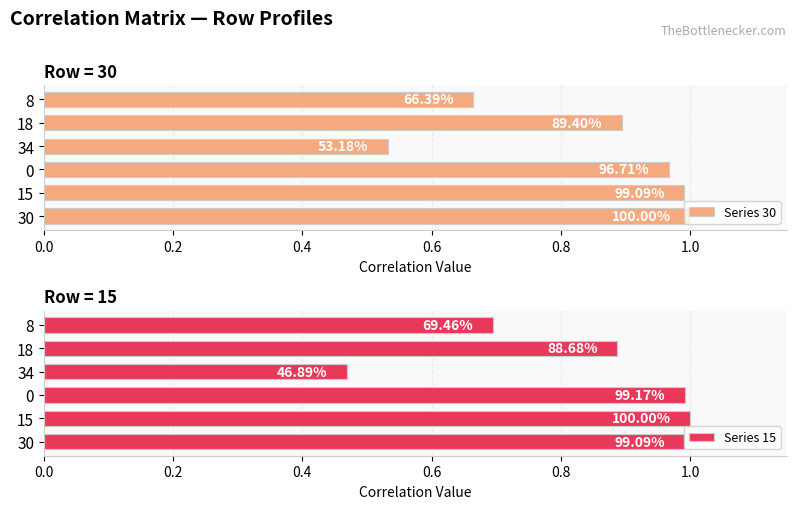

Which series has the largest total across all categories?

Series 30